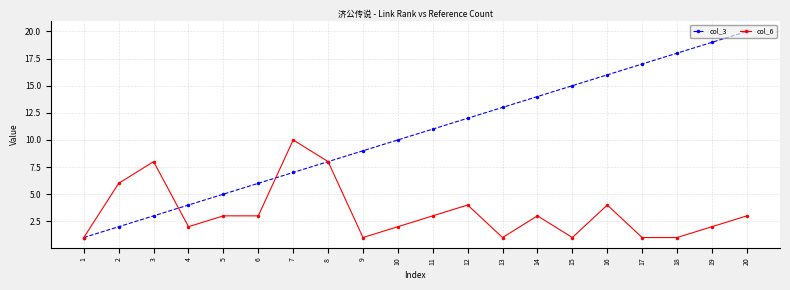

True or false: col_3 has more than 0 interior local peaks.

False